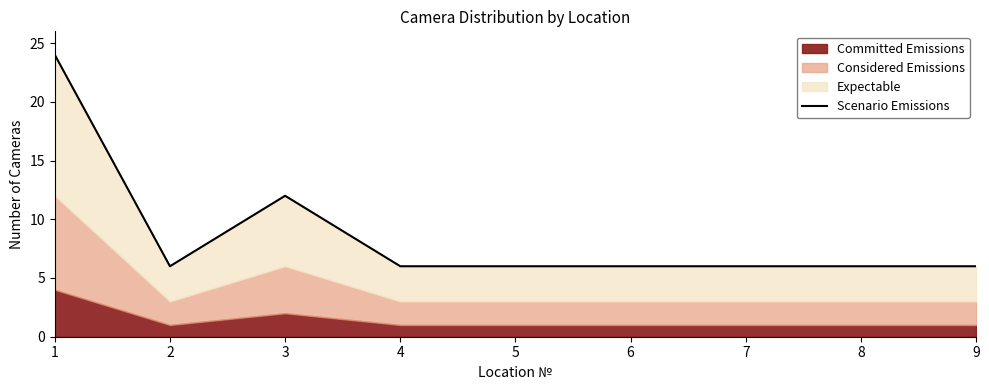

Which has a higher value, 2 or 5?

2